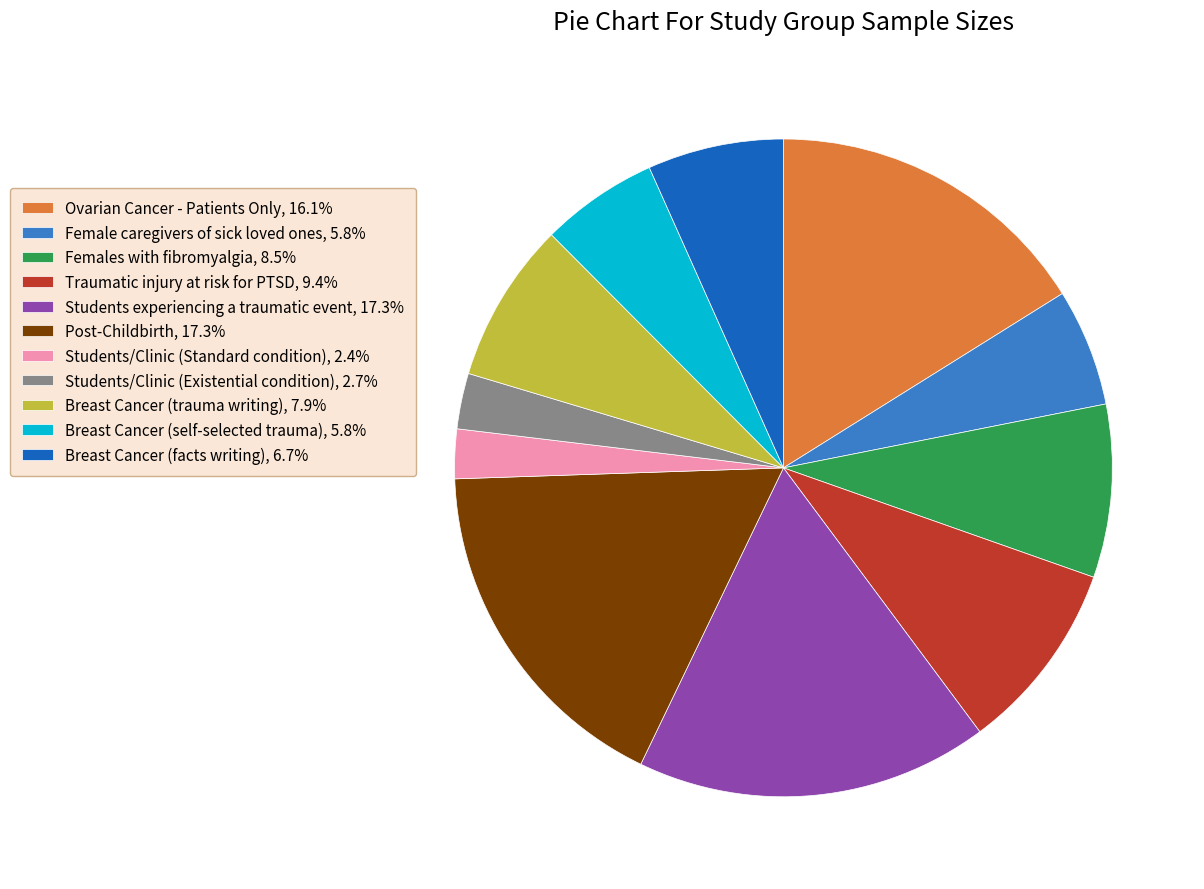

Count the number of slices in the pie.

11